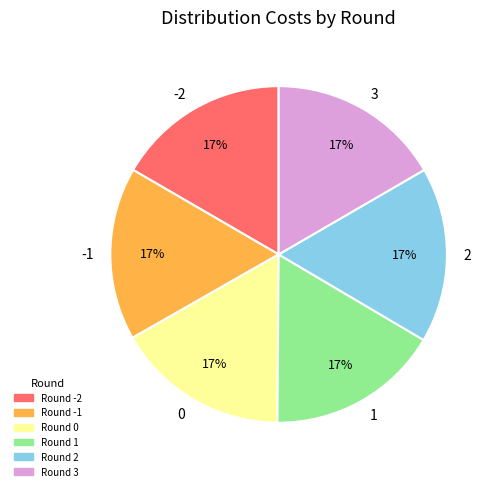

Is the sum of 2 and 3 greater than half?

No